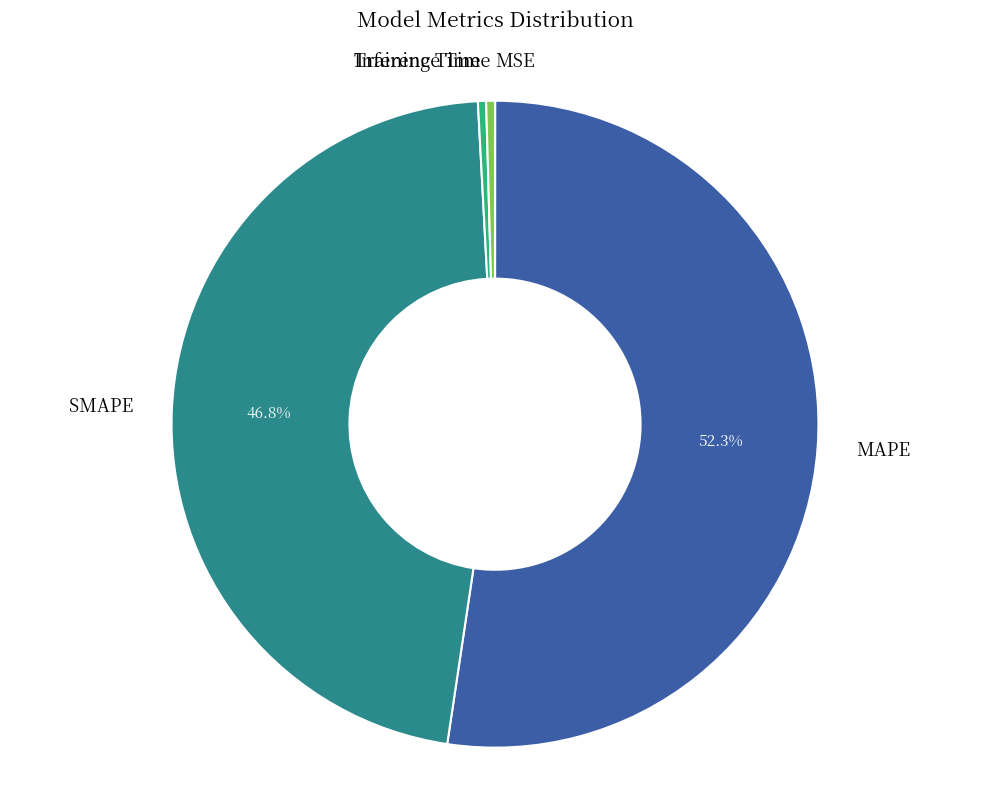

What is the largest slice in the pie chart?

MAPE